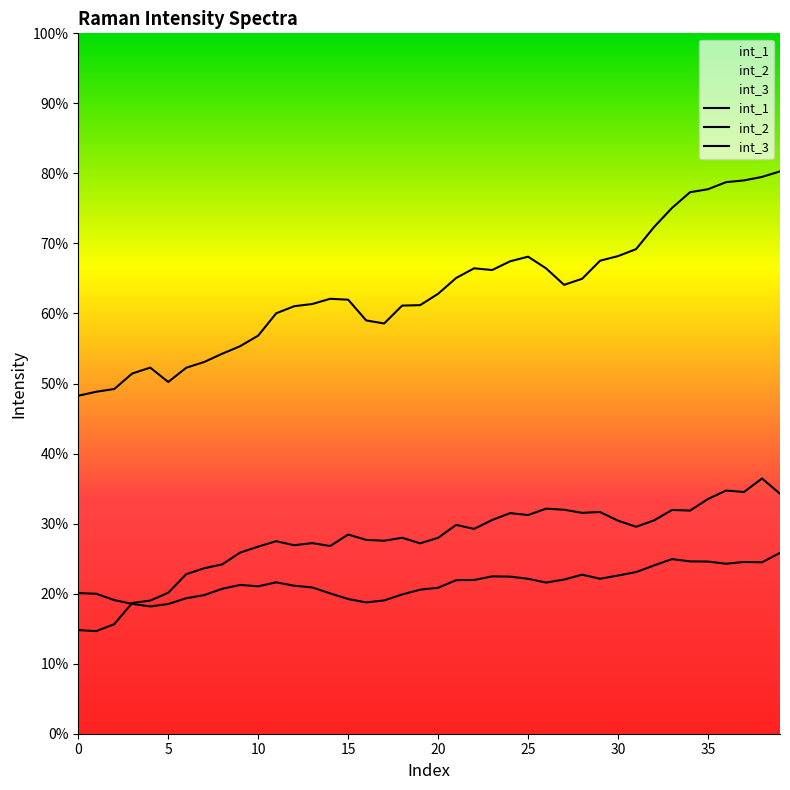

Is this an area chart (filled region under the line)?

No